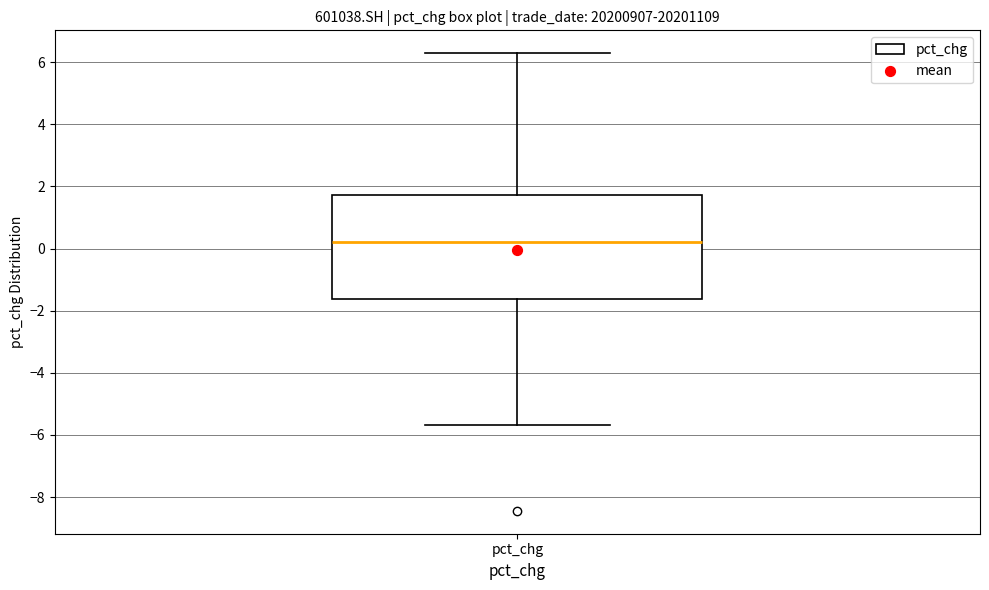

Transcribe this box plot: give where the median line is, the range the box spans, and where the two whiskers end, as read against the y-axis. The values are not printed on the chart, so give them approximately, as read against the axis.

median 0.2, box -1.6 to 1.8, whiskers -5.6 to 6.2